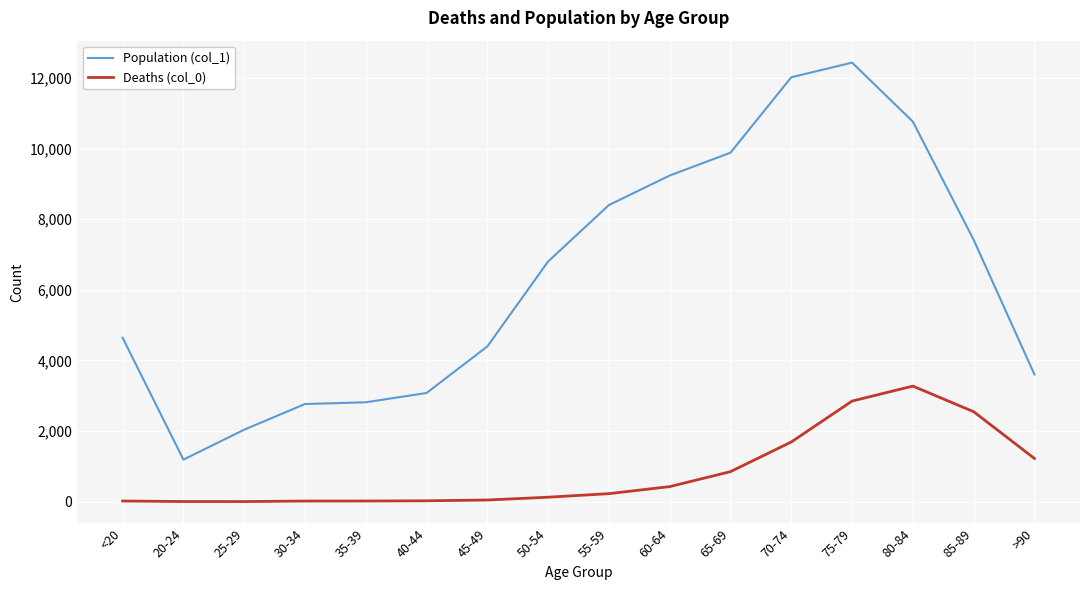

What is the greatest value displayed?

12434